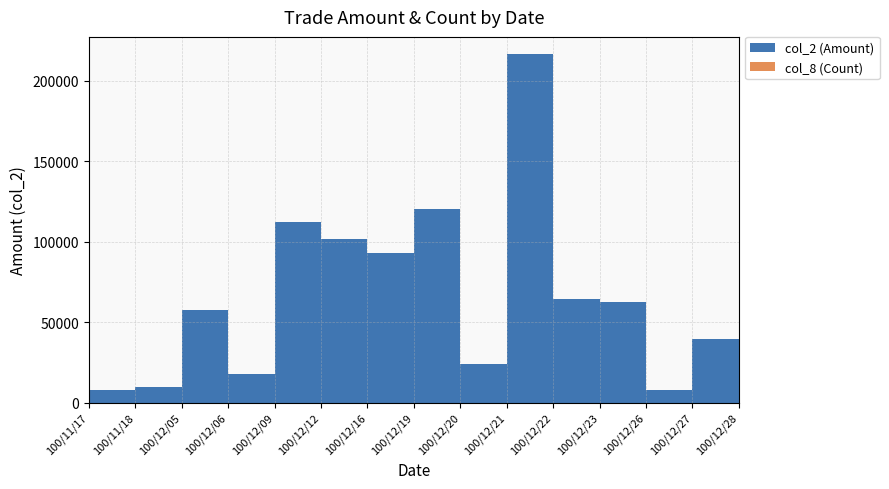

Reading left to right, what are all the values shown in this chart?

col_2 (Amount): 7950	9900	57600	17800	111900	101600	93060	120020	24000	216290	64410	62640	7740	39720	75000
col_8 (Count): 2	1	1	1	3	3	2	4	1	4	2	2	2	2	3